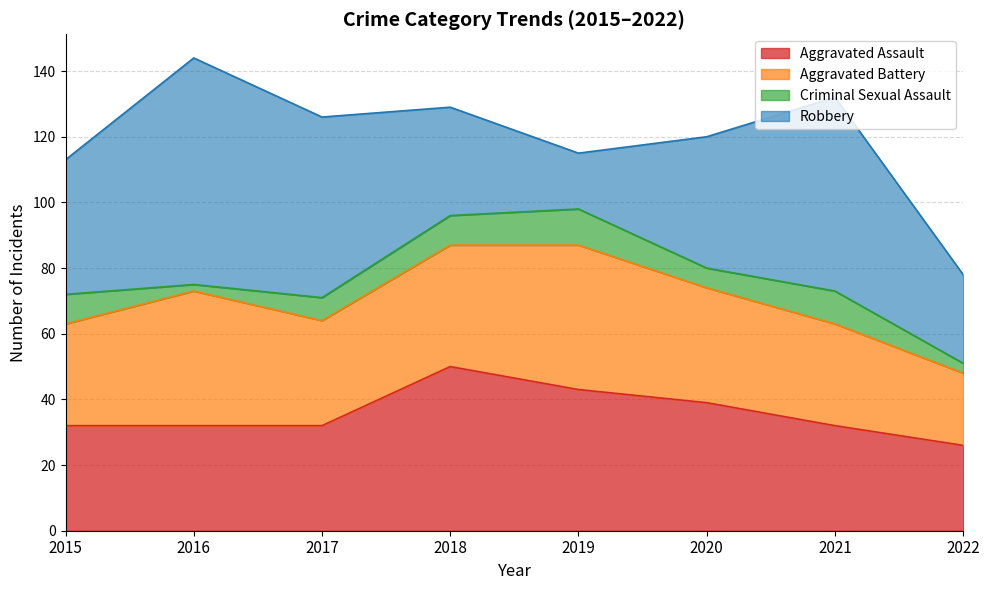

Which label corresponds to the smallest value in the chart?

2016